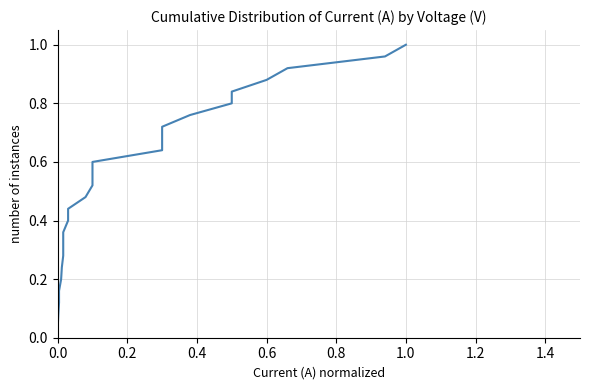

True or false: the data shows 0.1 at 0.2.

False